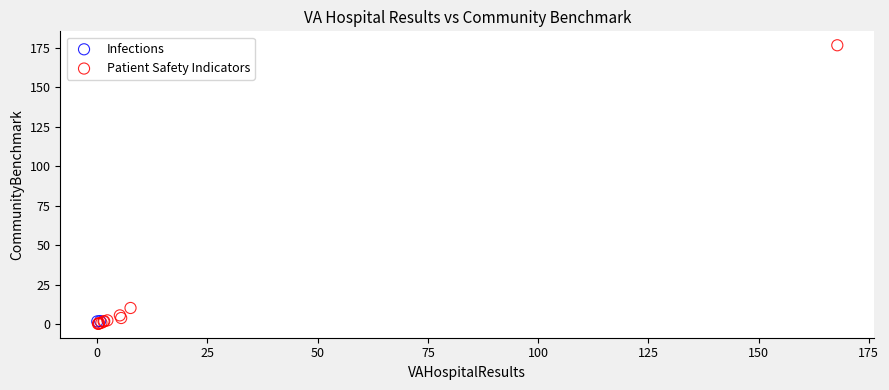

What are all the series names shown in the legend?

Infections, Patient Safety Indicators